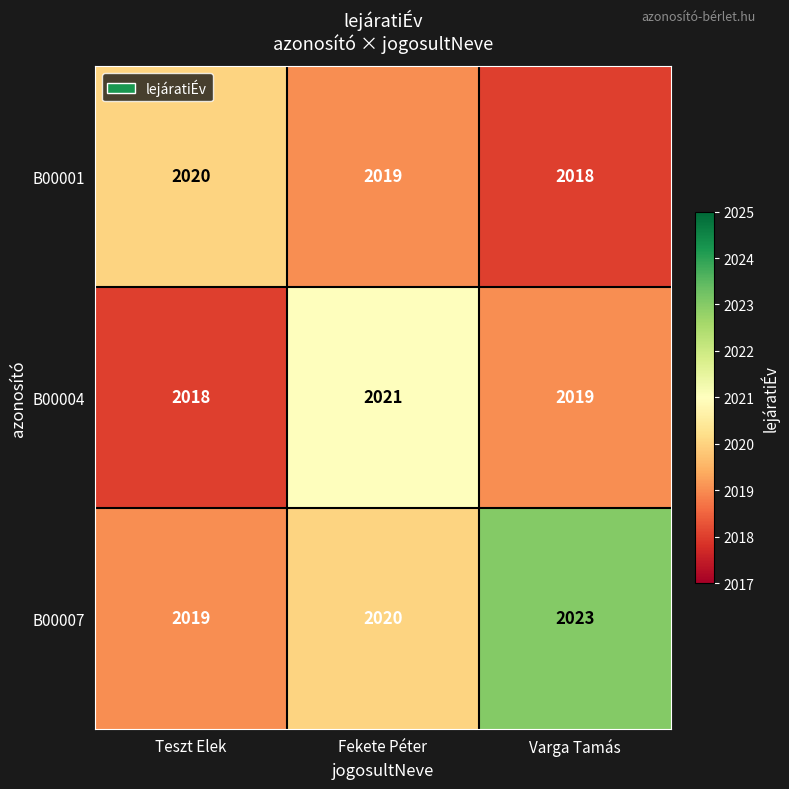

Reading right to left, what are all the values shown in this chart?

B00001: 2018	2019	2020
B00004: 2019	2021	2018
B00007: 2023	2020	2019